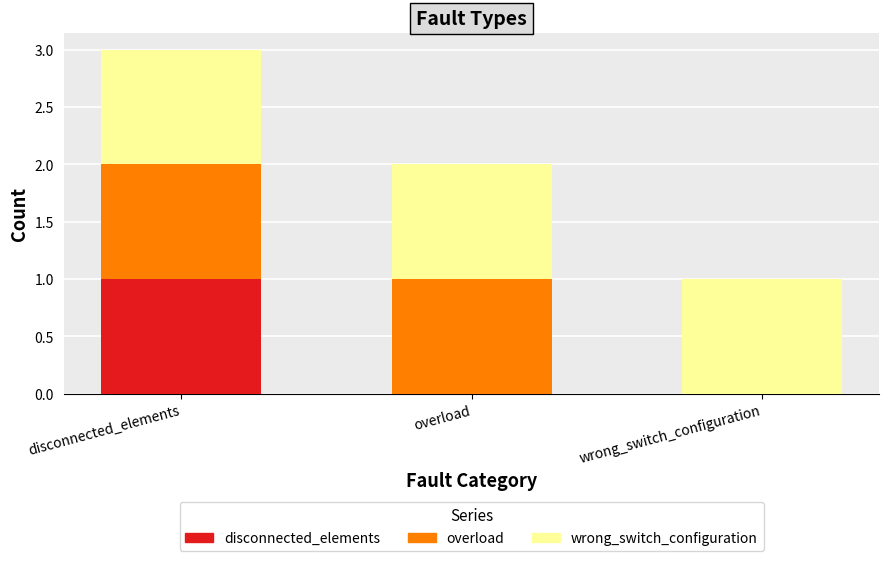

Which category has the highest value in the disconnected_elements series?

disconnected_elements